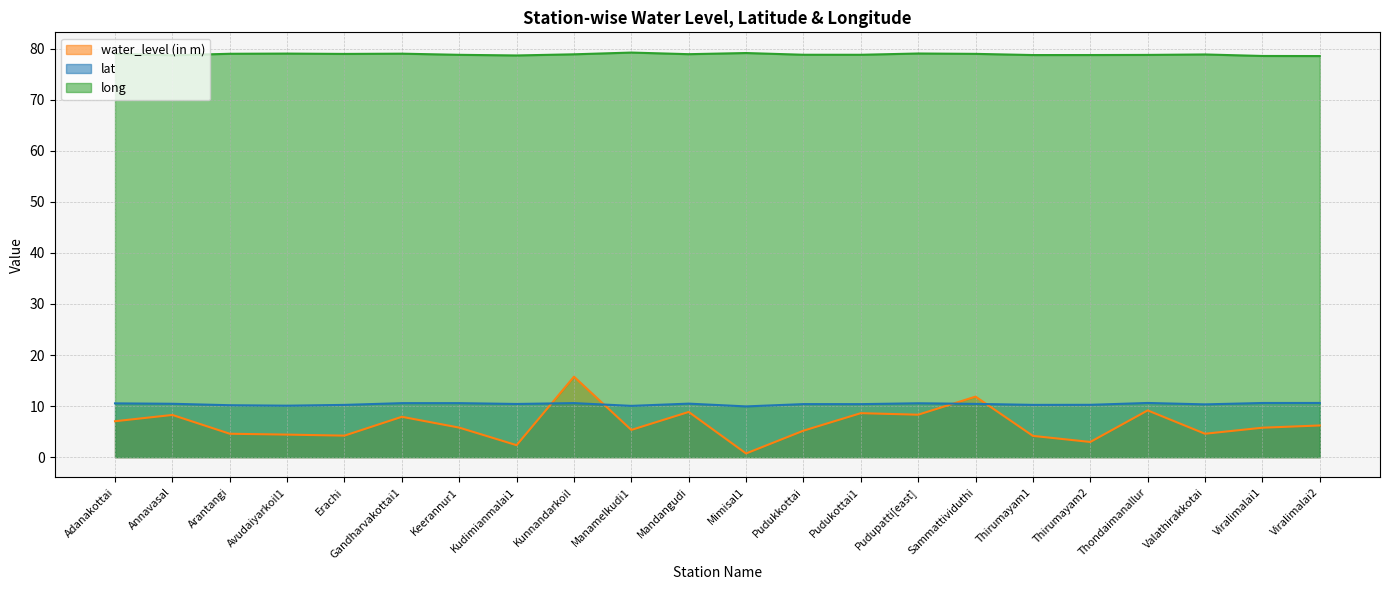

At which label does long reach its minimum?

Viralimalai2